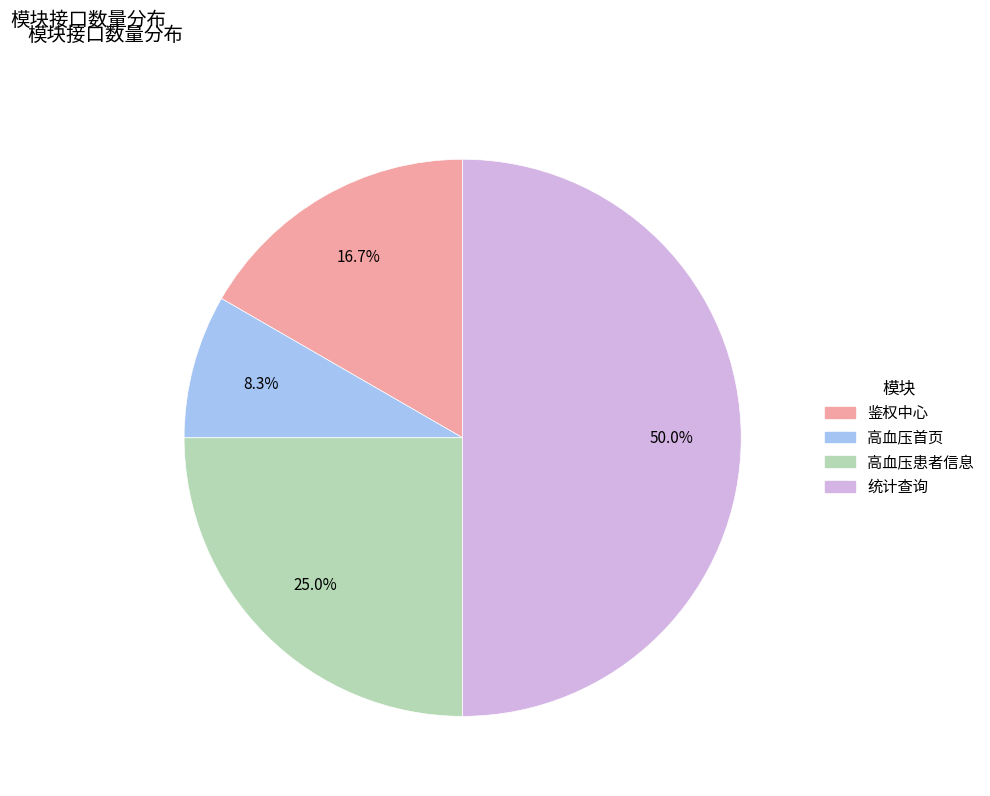

To the nearest percent, what is the difference between the 统计查询 and 鉴权中心 slice percentages?

33%